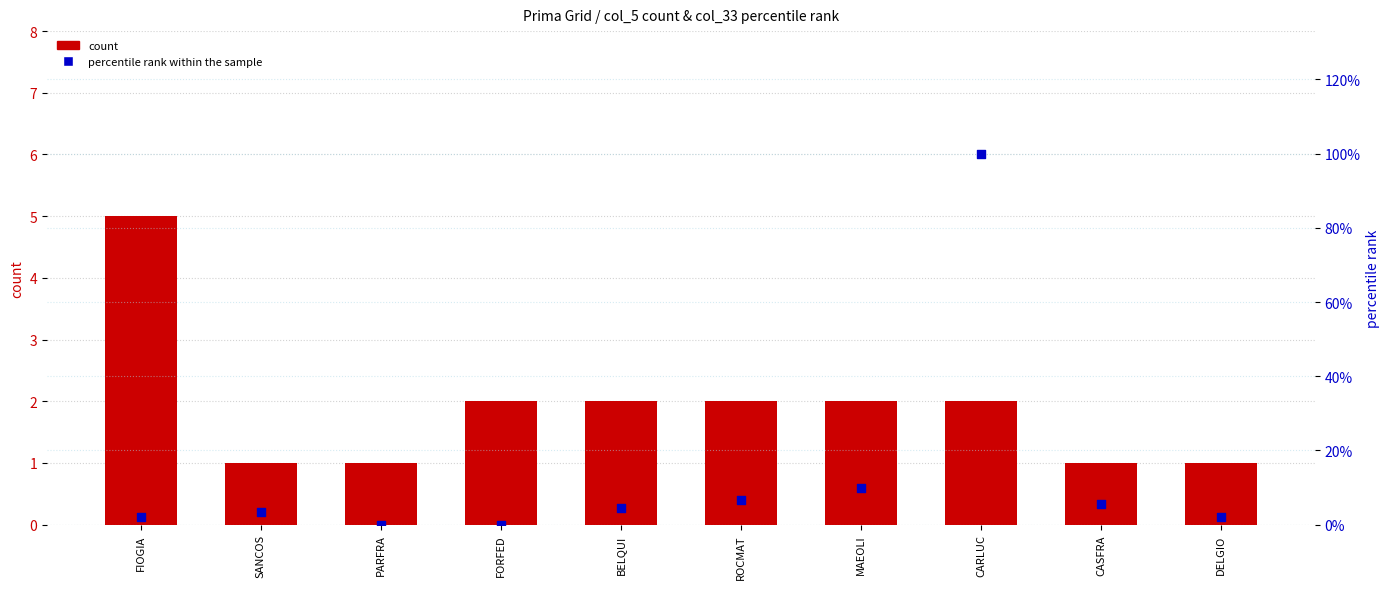

Which series has the largest total across all categories?

percentile rank within the sample